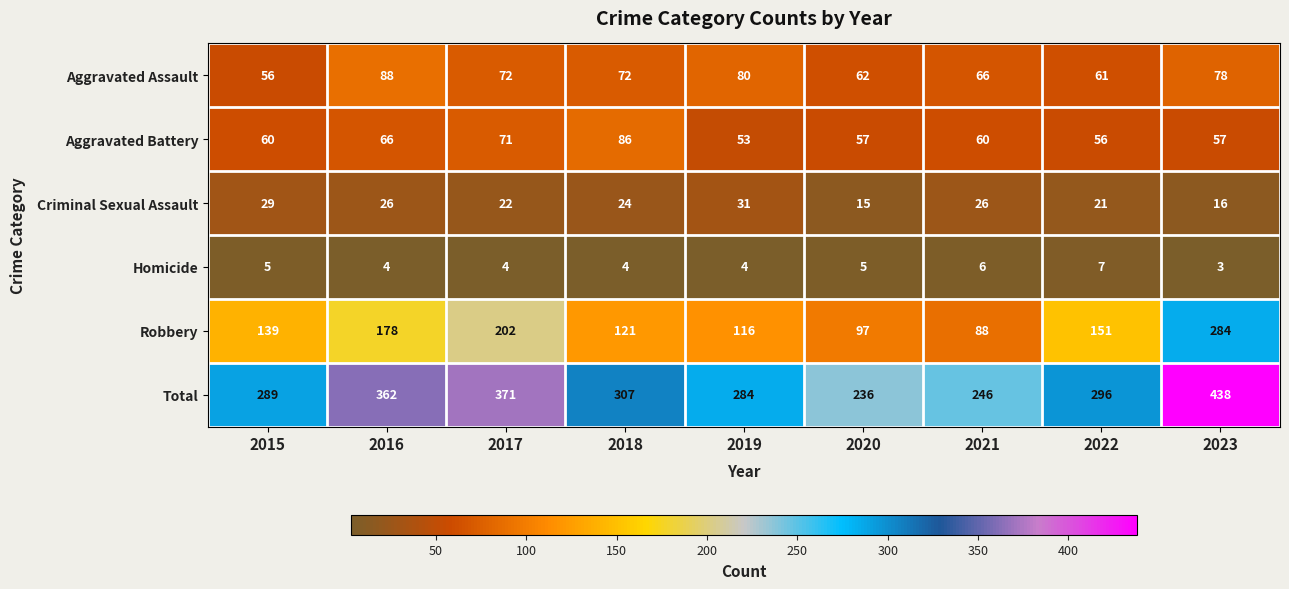

What value does the Aggravated Battery series have at 2022, to the nearest 5?

55